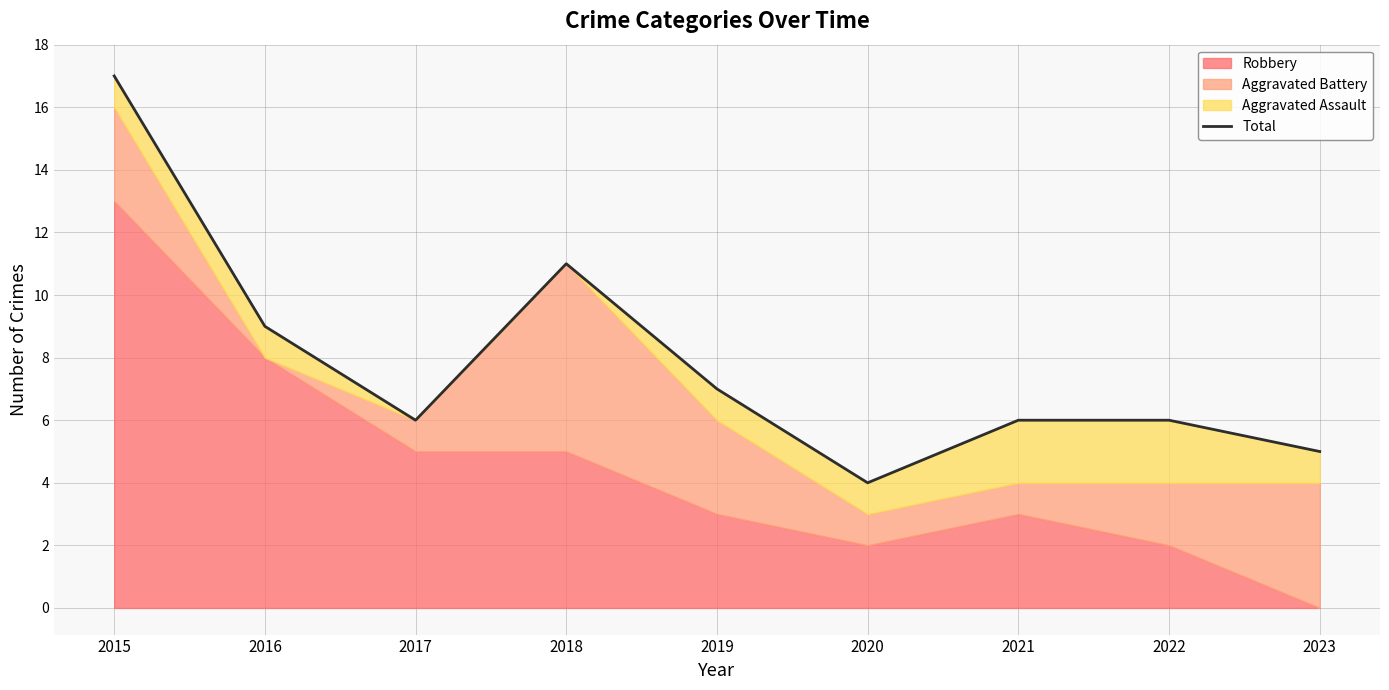

Reading right to left, transcribe all the data shown in this chart.

2023=5	2022=6	2021=6	2020=4	2019=7	2018=11	2017=6	2016=9	2015=17